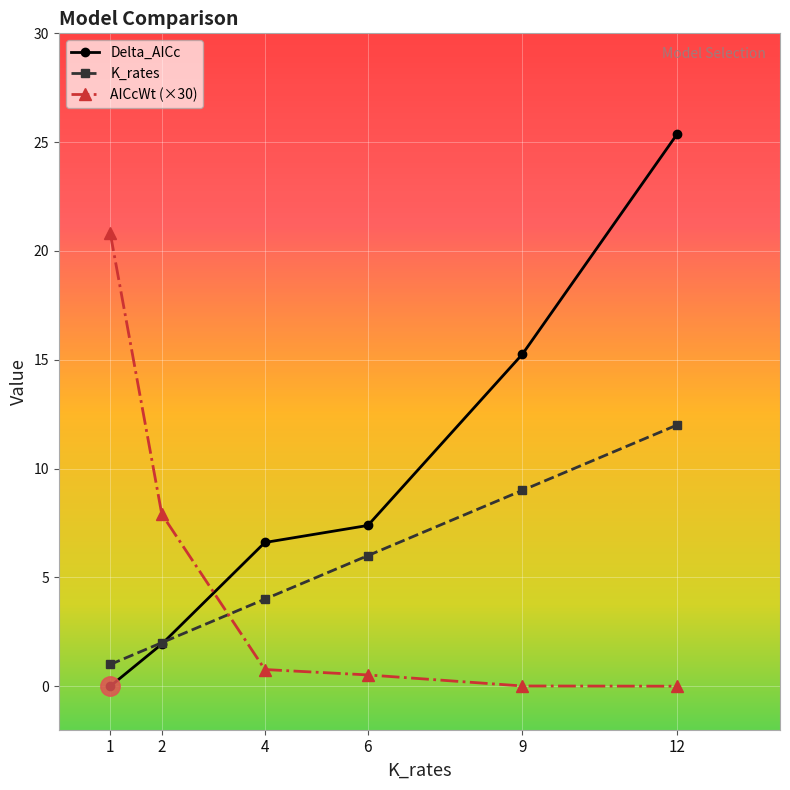

How many intersections are there between AICcWt (×30) and Delta_AICc?

1